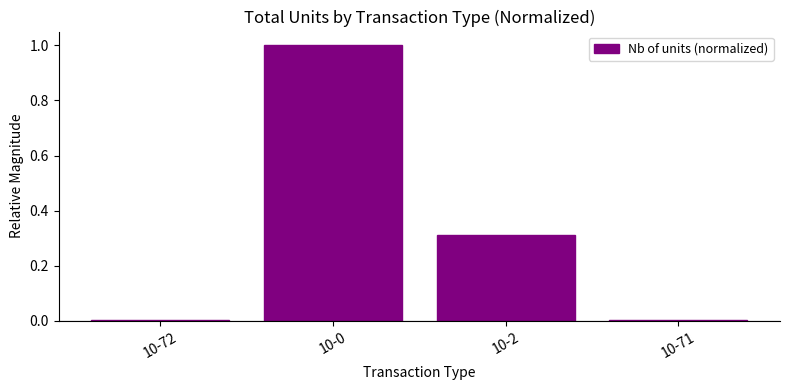

The chart shows a value of 0.5 at 10-2. True or false?

False